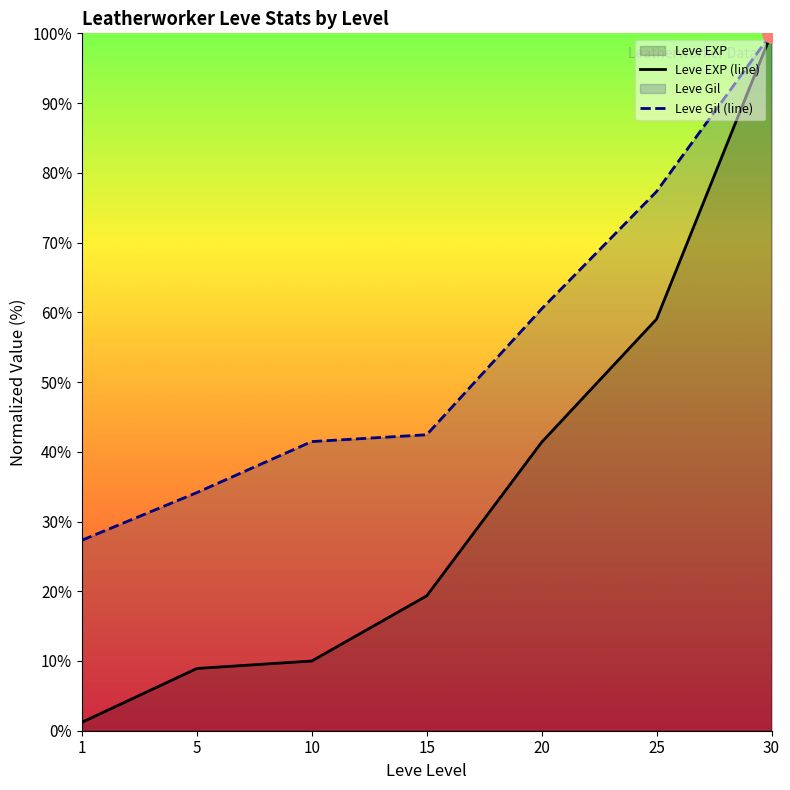

At how many categories does at least one series exceed 82?

1